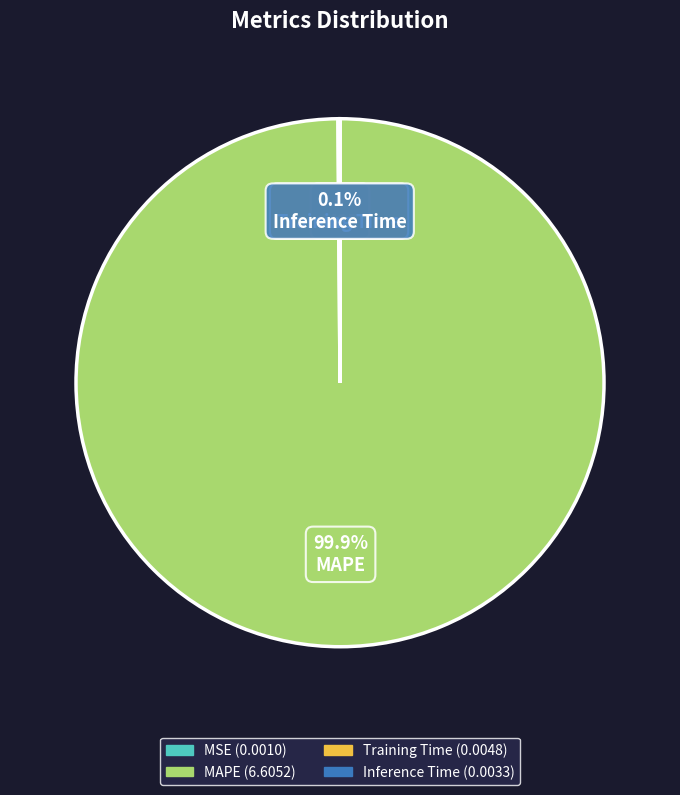

What is the largest slice in the pie chart?

MAPE